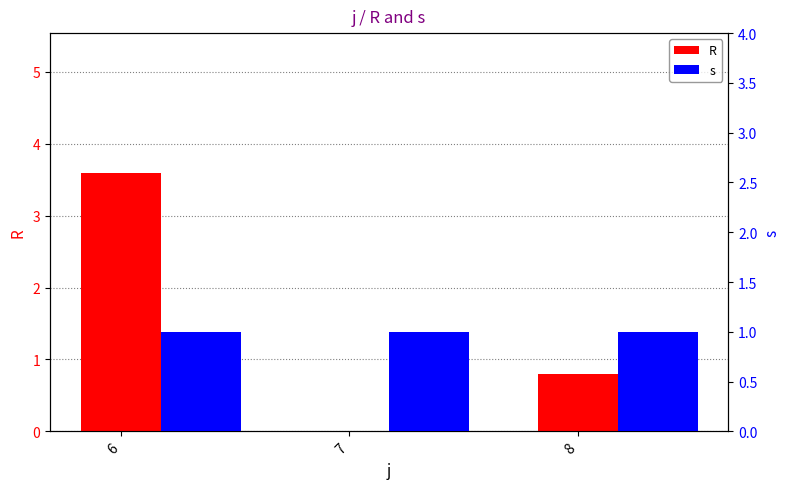

Is it true that s equals 1.6 at 6?

False